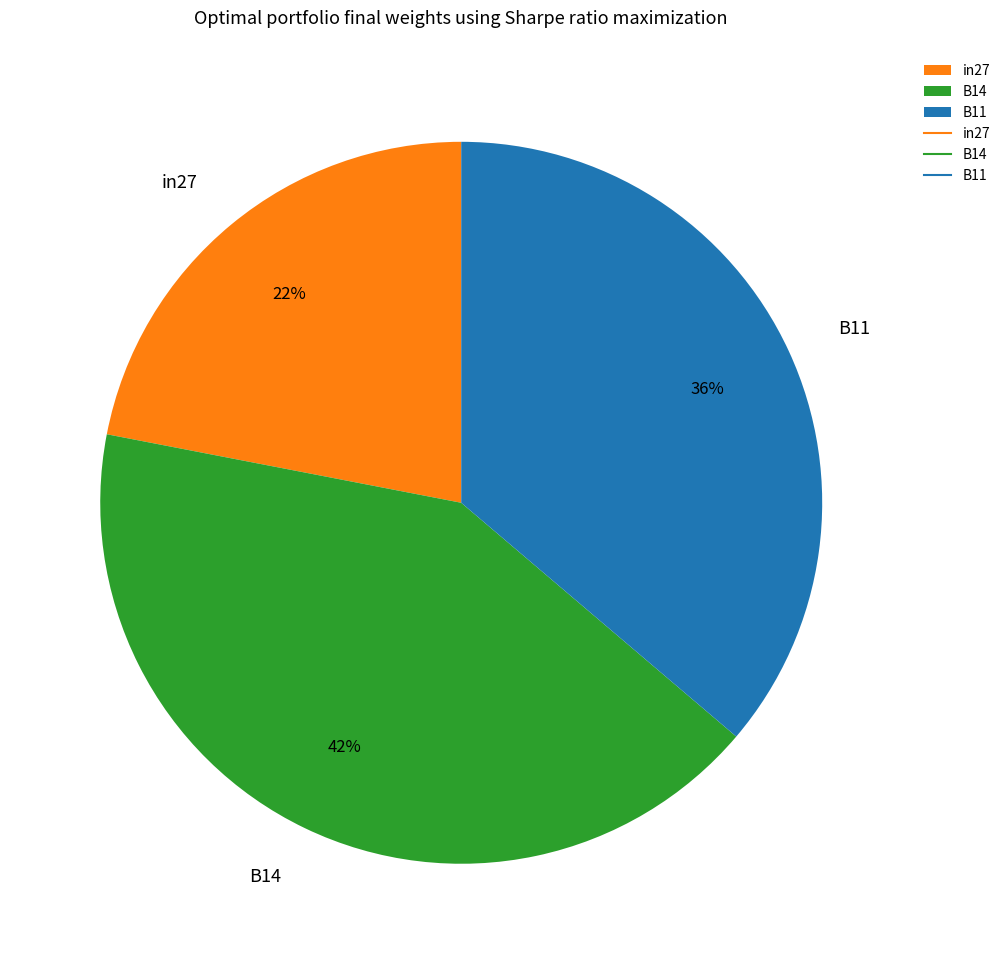

Combined, do B14 and in27 account for over 50%?

Yes